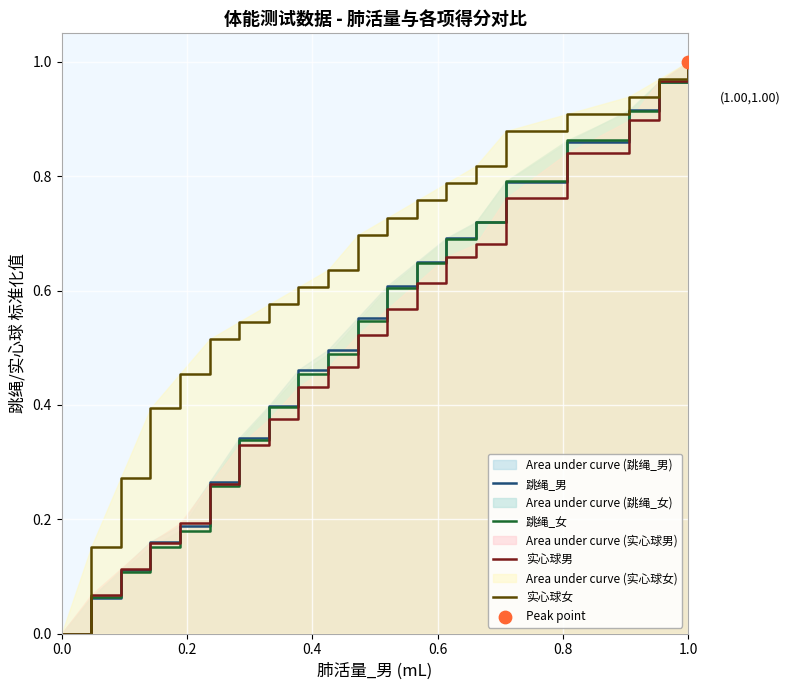

Which series reaches the minimum Y coordinate?

跳绳_男